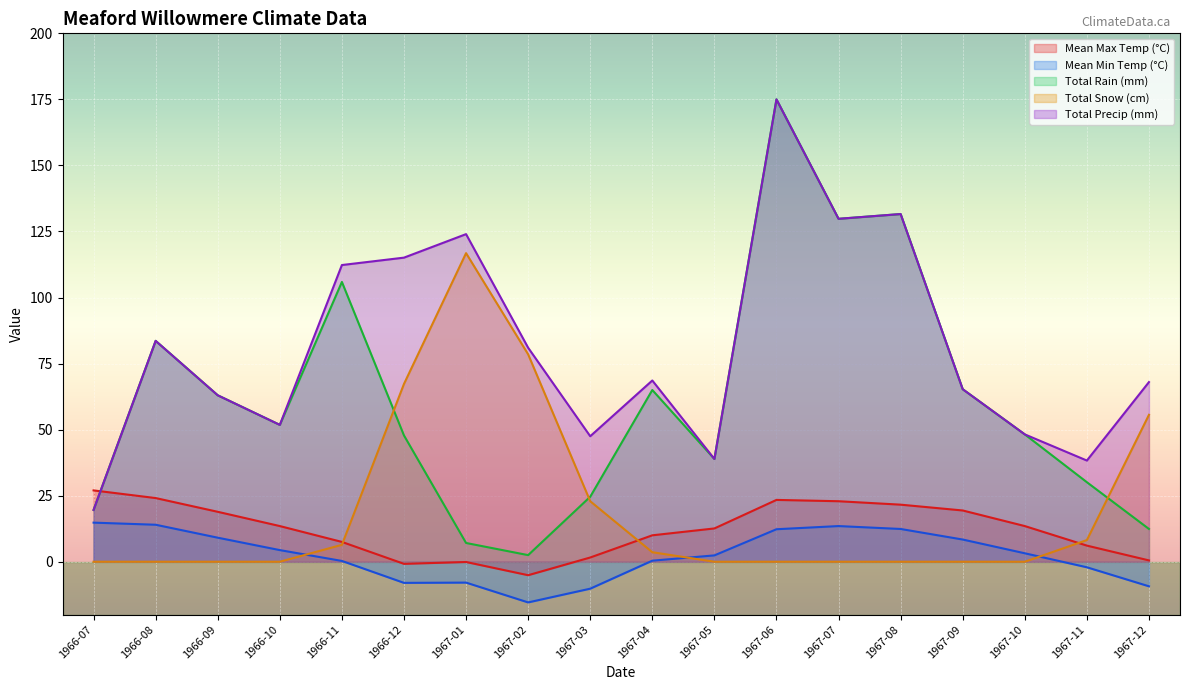

What is the difference between the maximum and second lowest values in the Total Precip (mm) series?

136.7